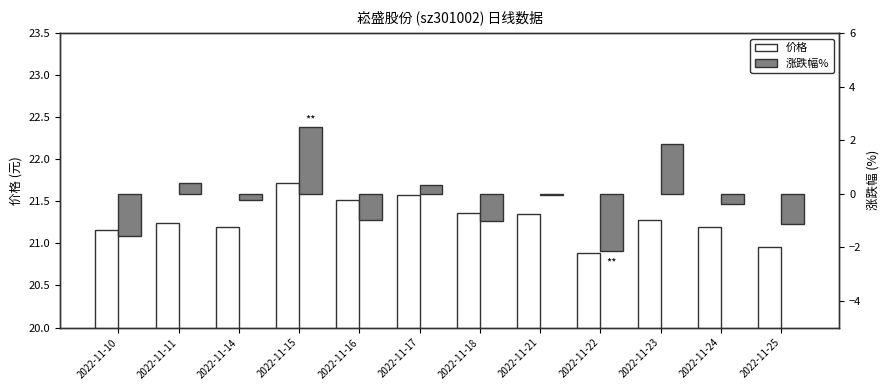

Between 2022-11-17 and 2022-11-25, which is larger?

2022-11-17